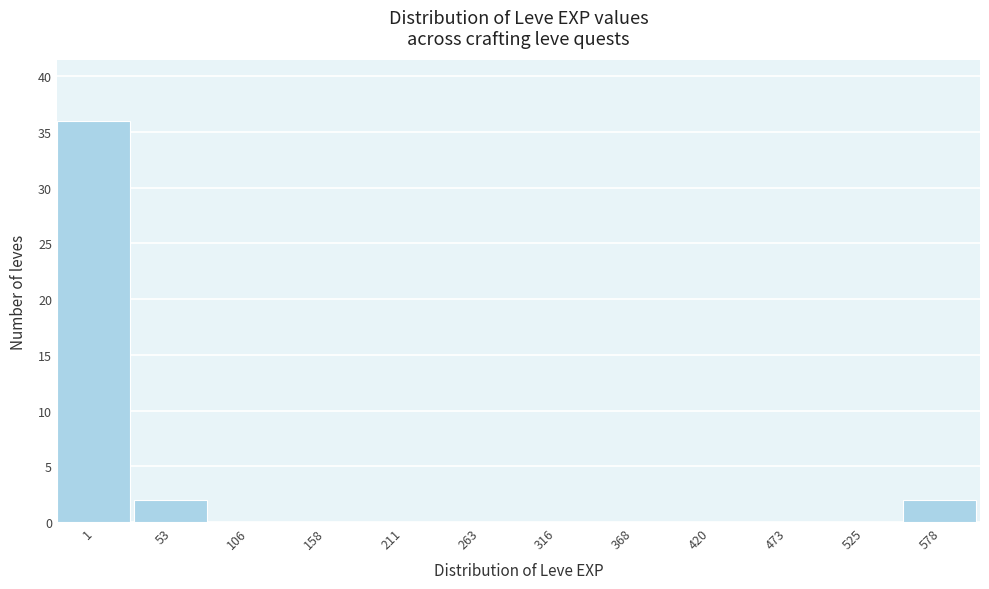

Reading left to right, list all the values displayed in this chart.

1=36	53=2	106=0	158=0	211=0	263=0	316=0	368=0	420=0	473=0	525=0	578=2